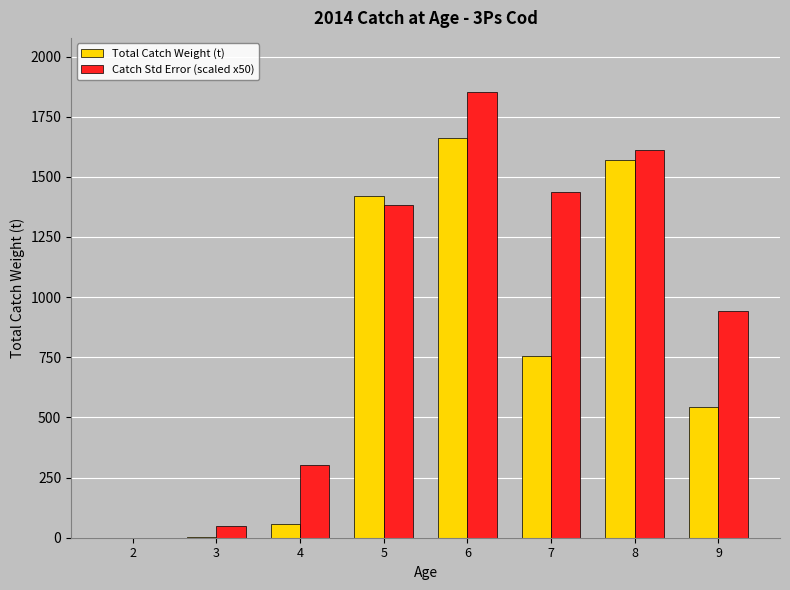

The value of Catch Std Error (scaled x50) at 5 is 1382.5. True or false?

True